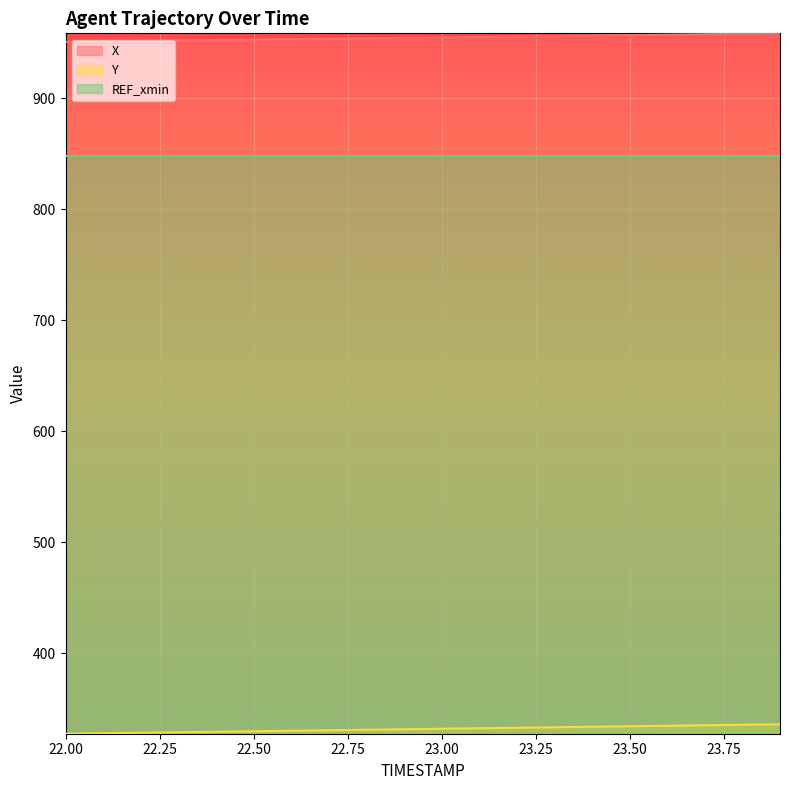

True or false: Y has more than 1 interior local peaks.

False